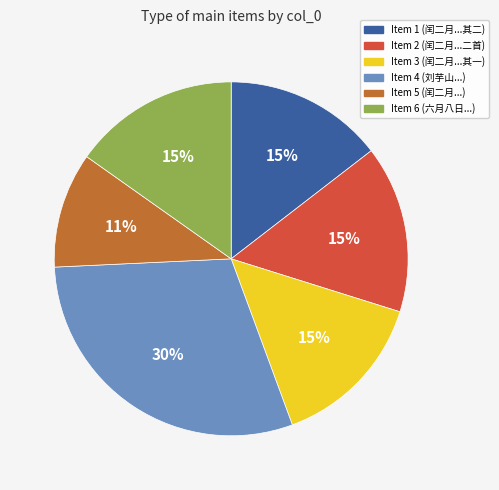

Which slice is the largest?

Item 4 (刘芋山...)